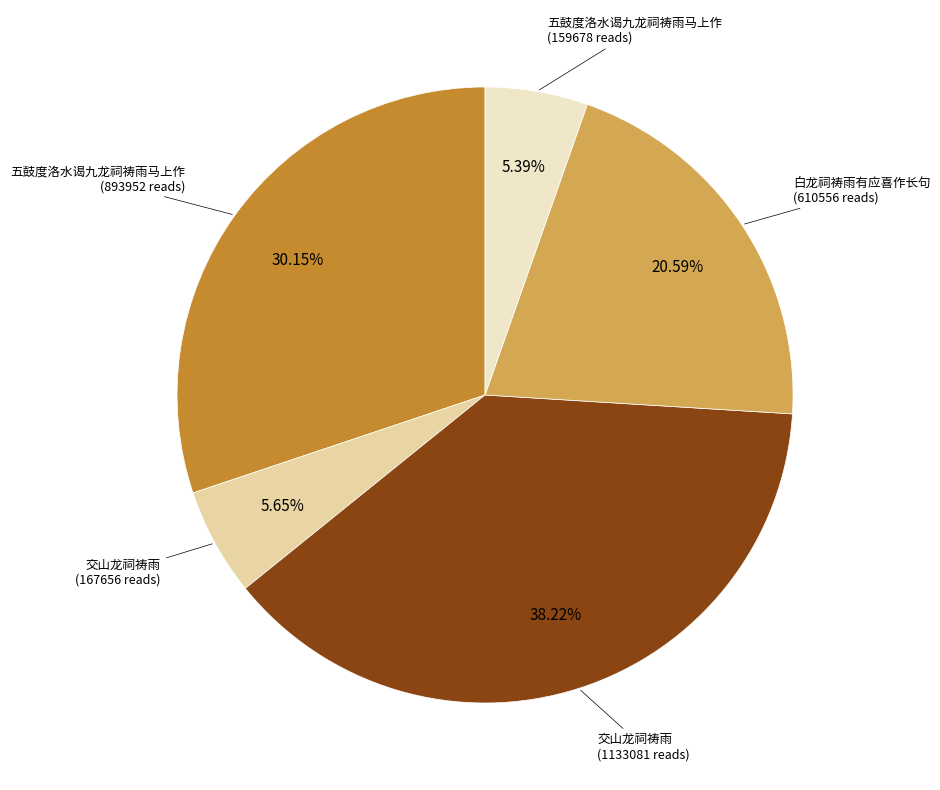

Does any single category account for the majority?

No